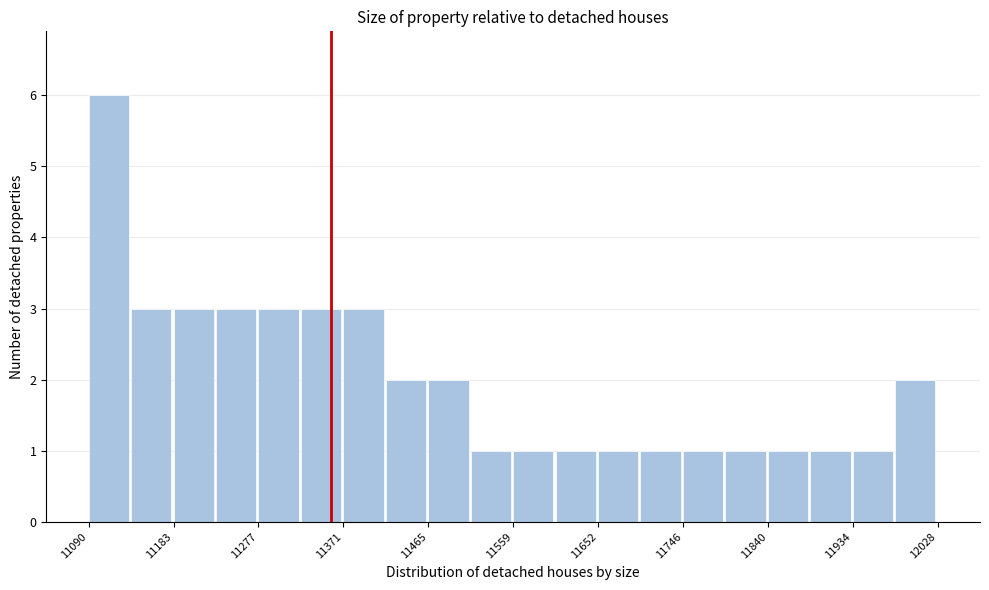

Which range on the x-axis has the tallest bar?

11090 to 11140